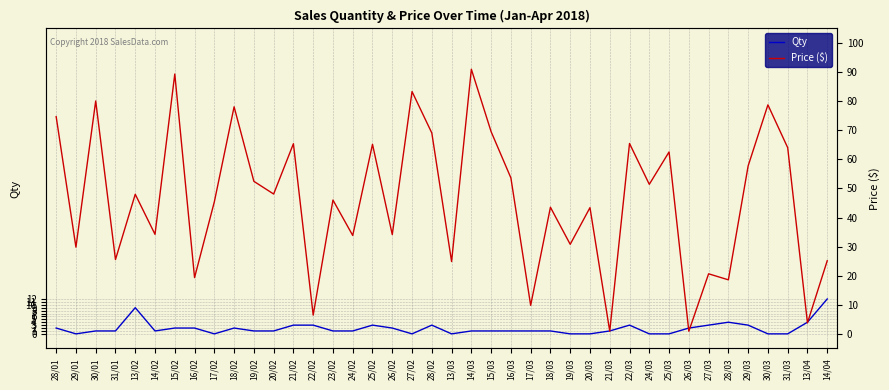

What is the difference between the maximum and minimum values in the Price ($) series?

90.1